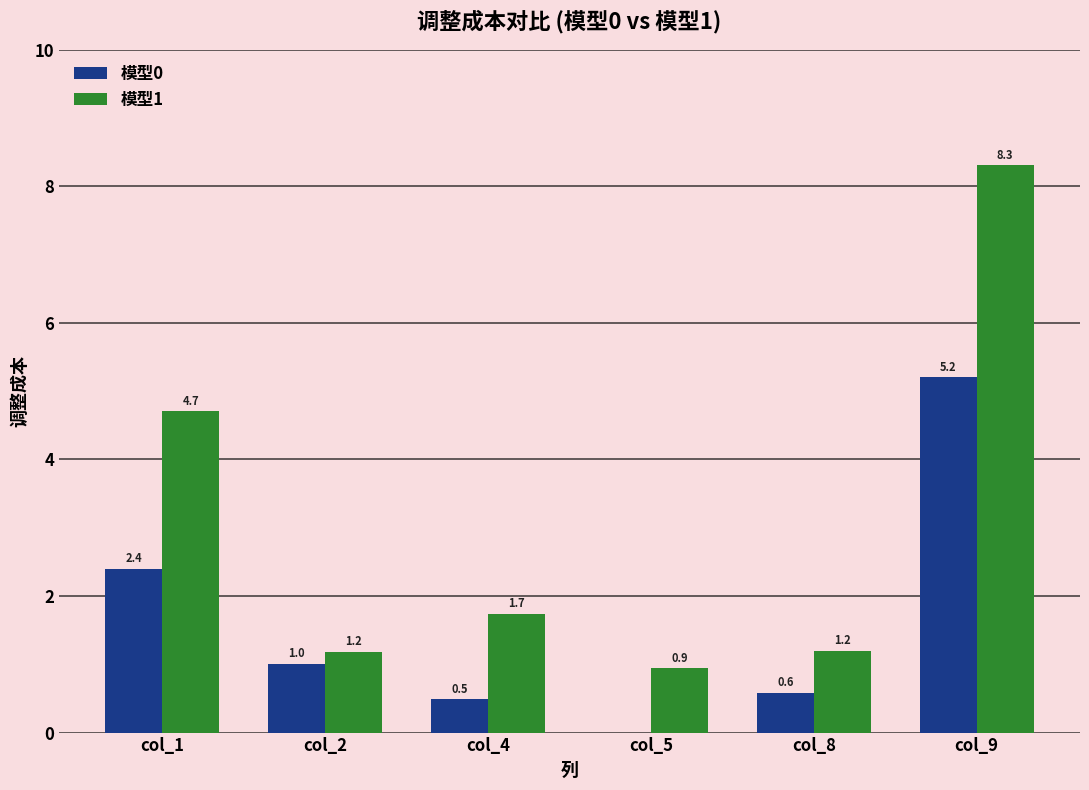

Which series has the largest range (max minus min)?

模型1